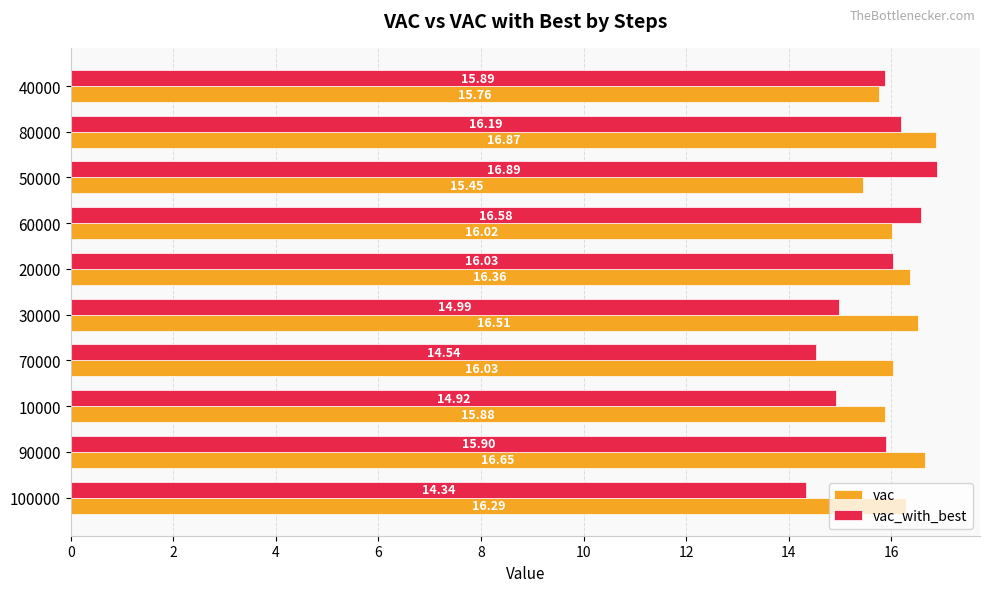

What are all the series names shown in the legend?

vac, vac_with_best